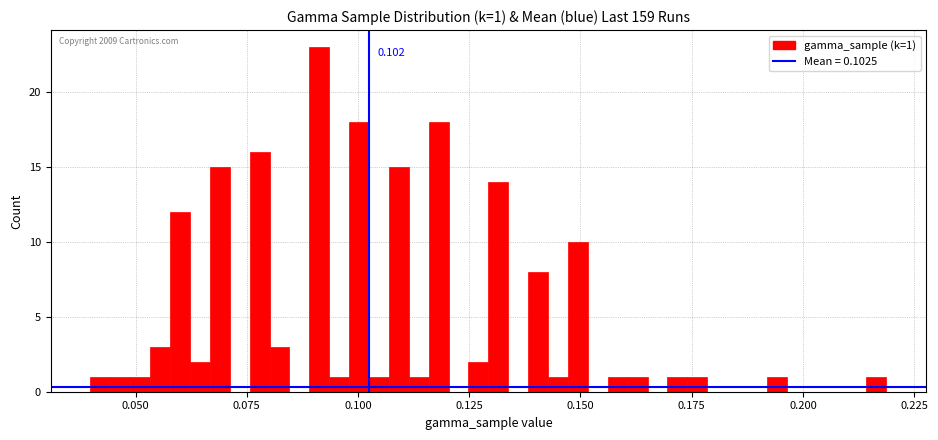

Around what value on the x-axis is the tallest bar? Give the approximate position of its centre, as read against the axis.

0.090